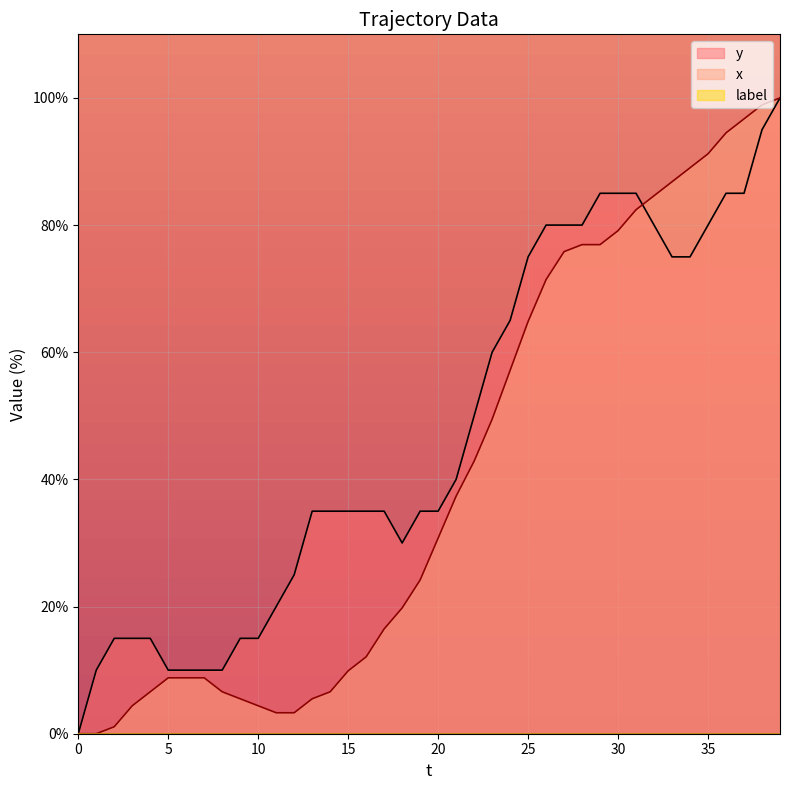

How many values in the x series are below 30?

20